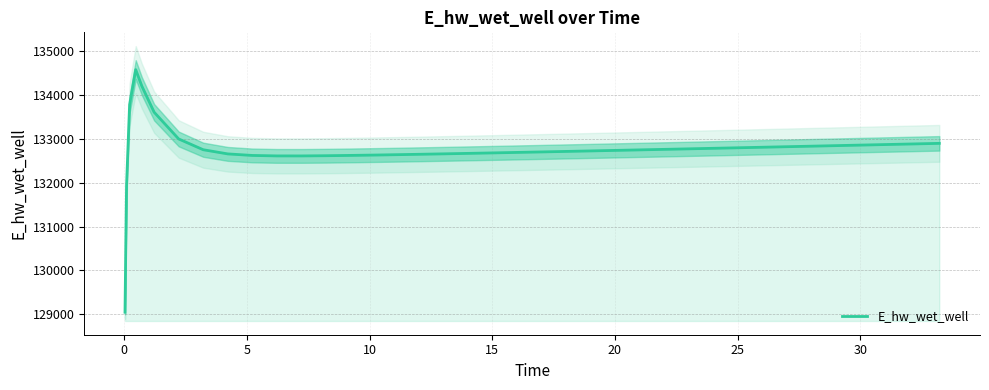

What is the maximum value for E_hw_wet_well?

134574.1